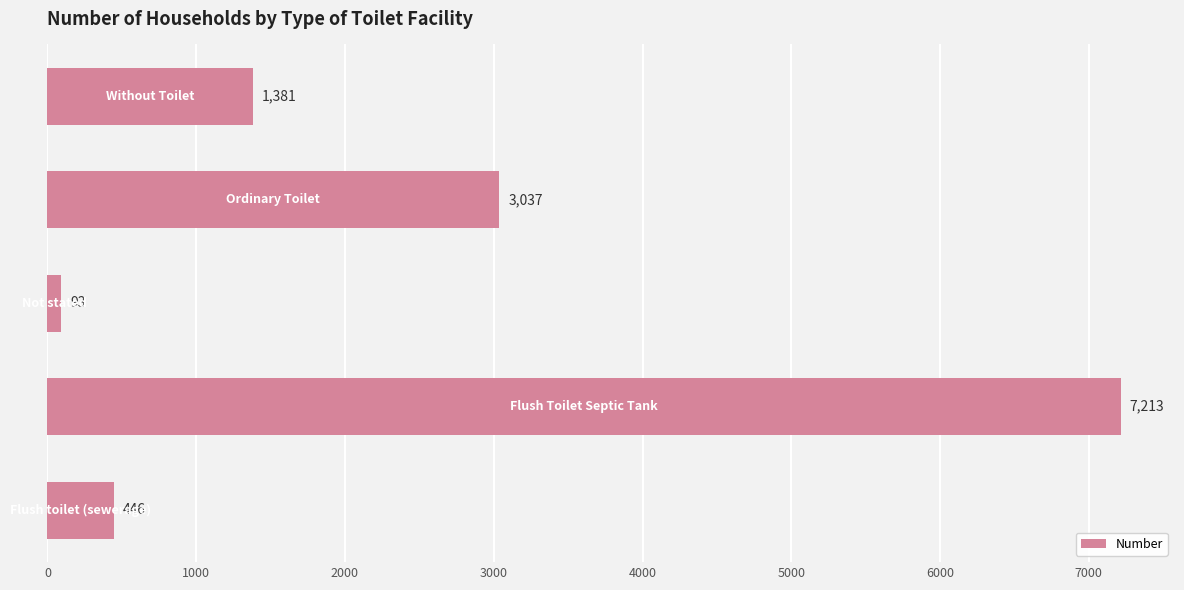

What is the average value?

2434